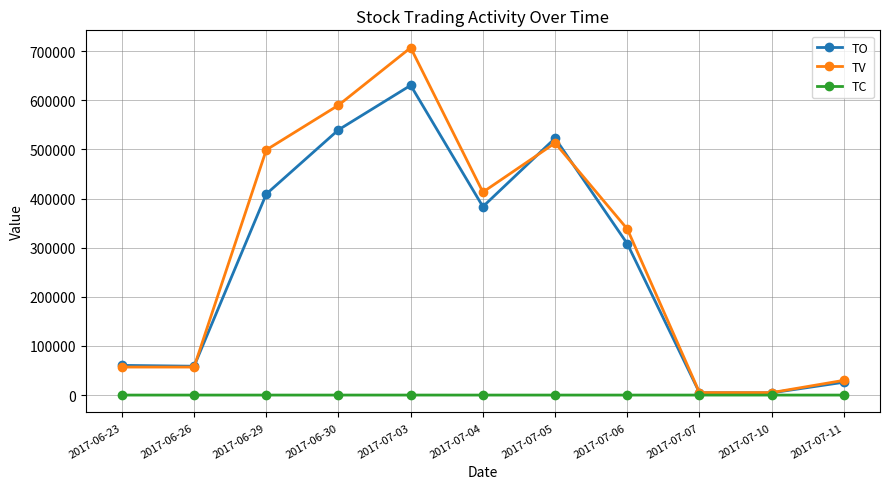

What is the label of the 1st point from the right?

2017-07-11